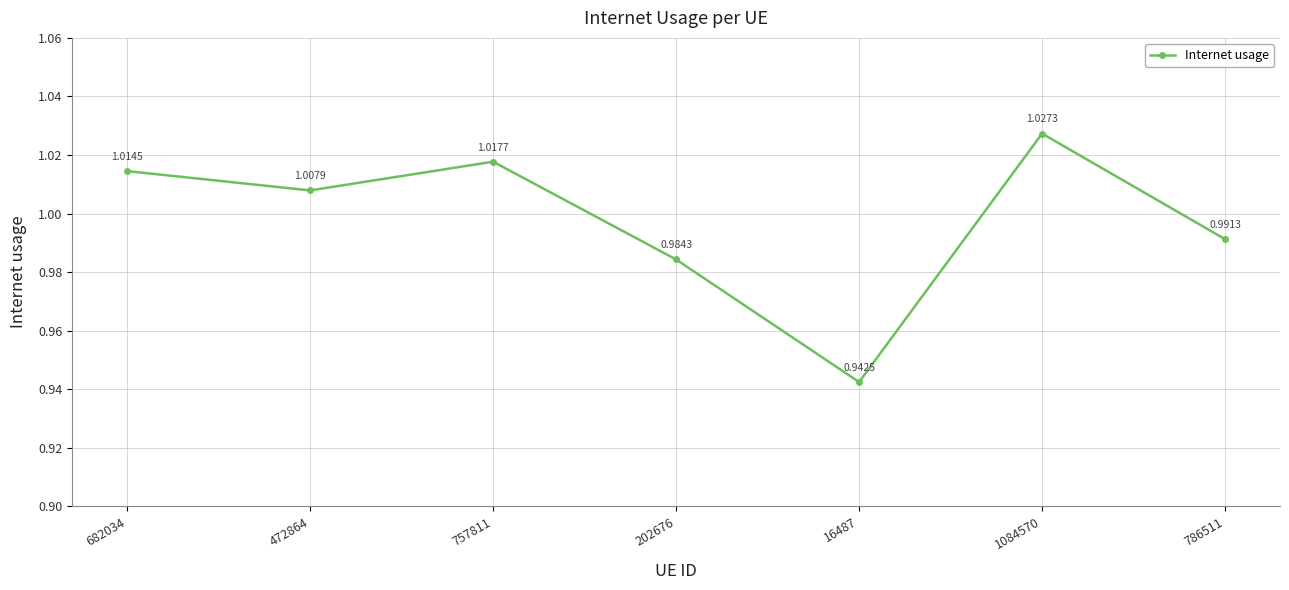

Where is the data nearest to the value 0?

16487